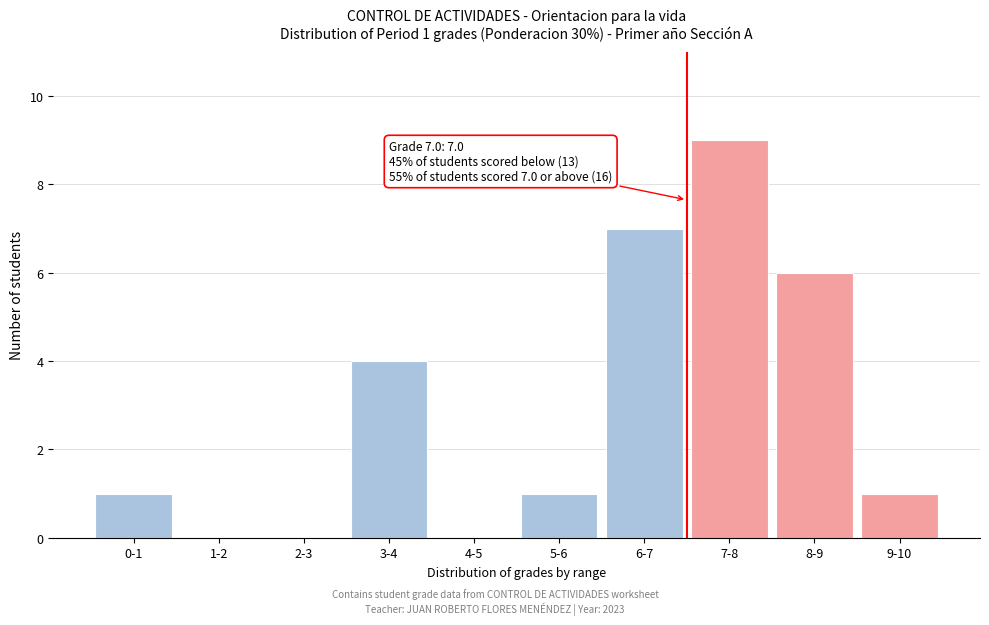

Reading right to left, list all the values displayed in this chart.

9-10=1	8-9=6	7-8=9	6-7=7	5-6=1	4-5=0	3-4=4	2-3=0	1-2=0	0-1=1